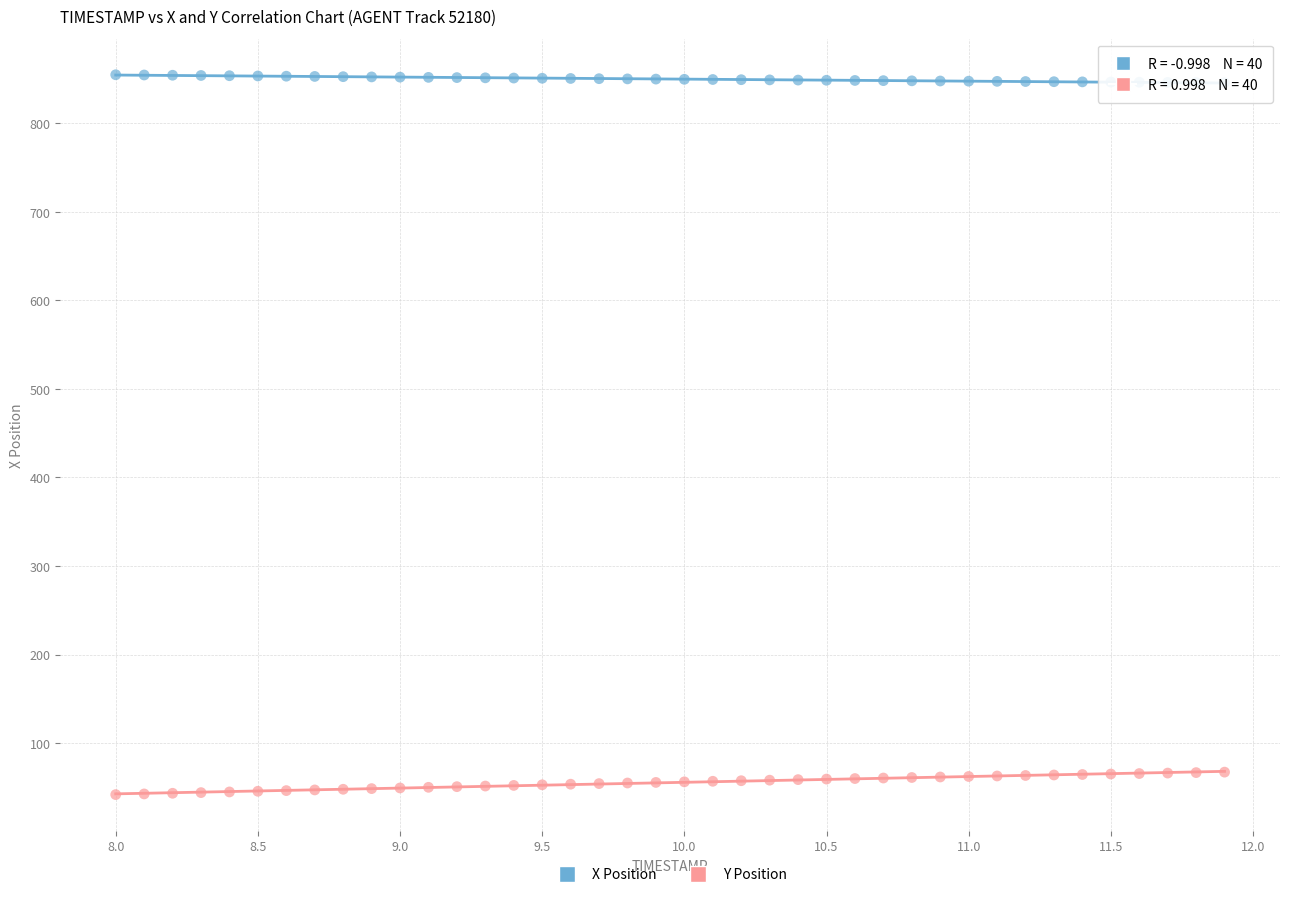

Which series contains the lowest Y value?

Y Position